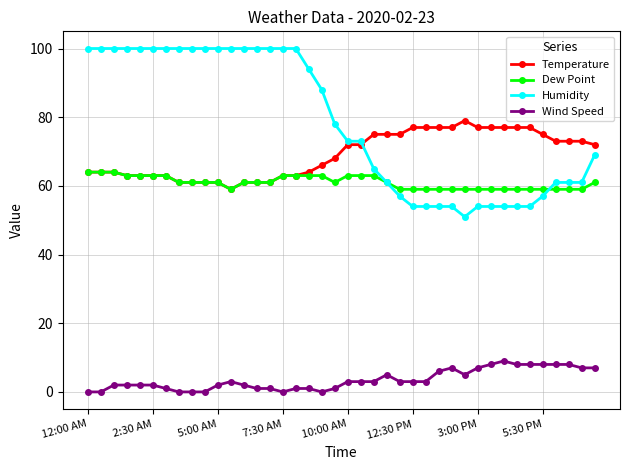

True or false: Wind Speed and Temperature cross at least once.

False